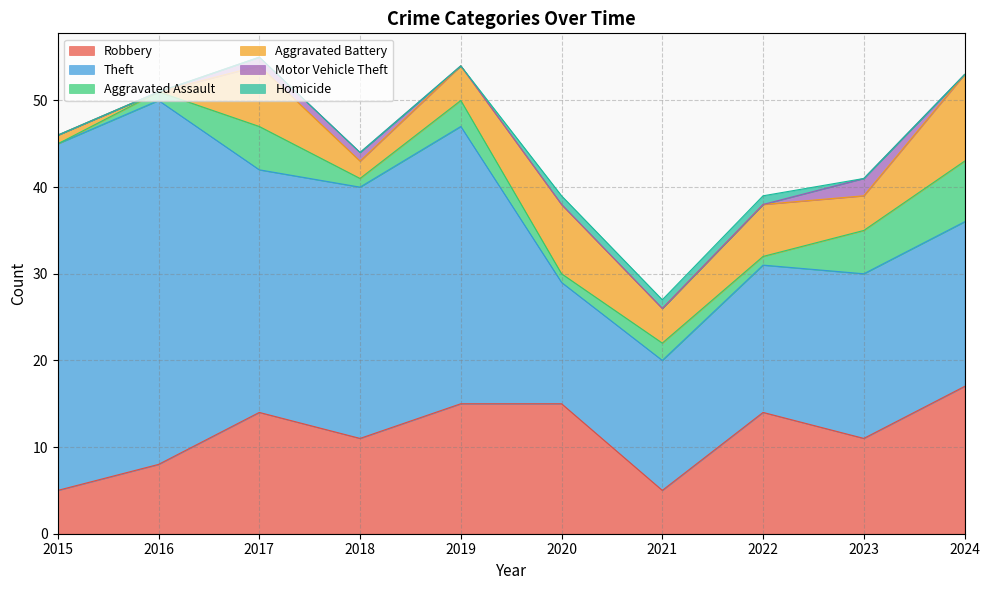

True or false: Theft and Aggravated Assault intersect in this chart.

False